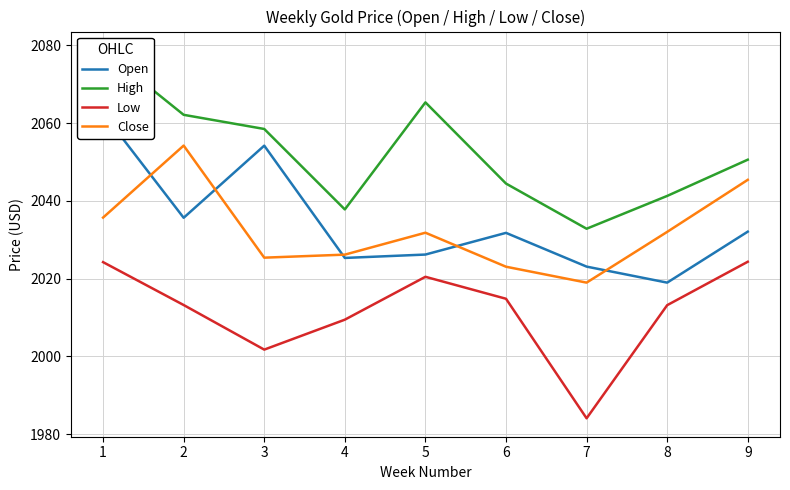

At 9, list the series in order from smallest to largest.

Low, Open, Close, High